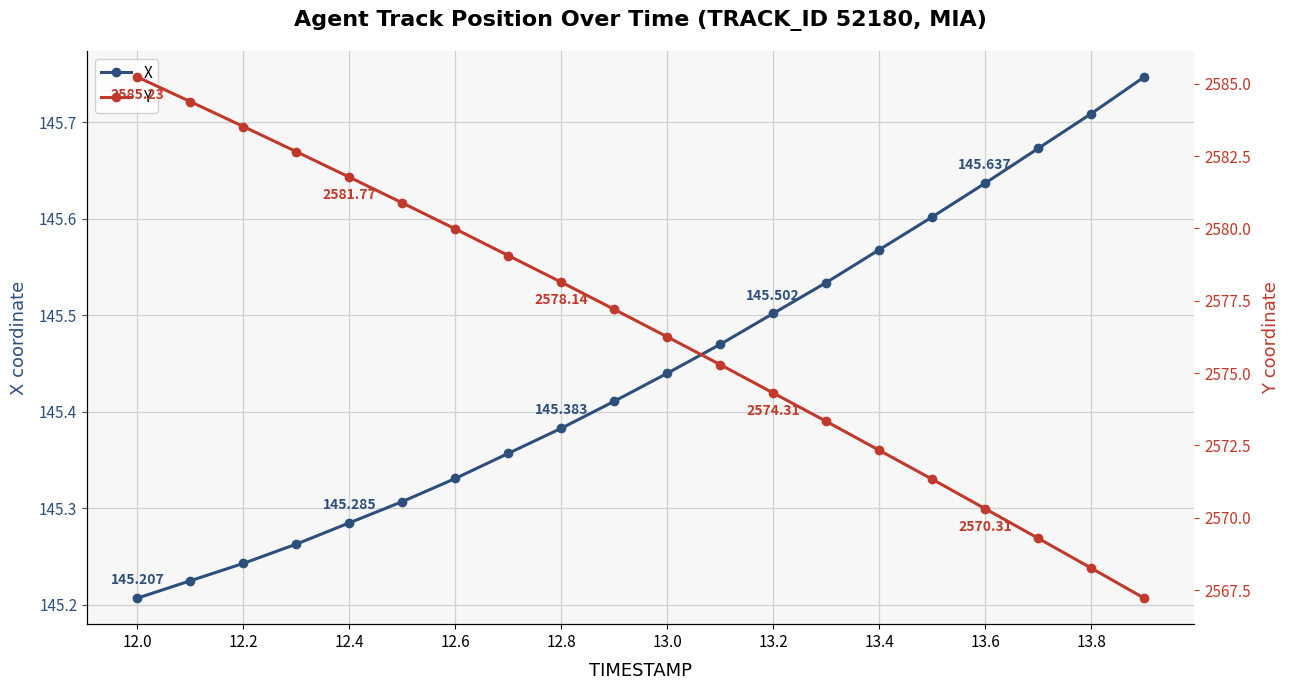

What are all the series names shown in the legend?

X, Y